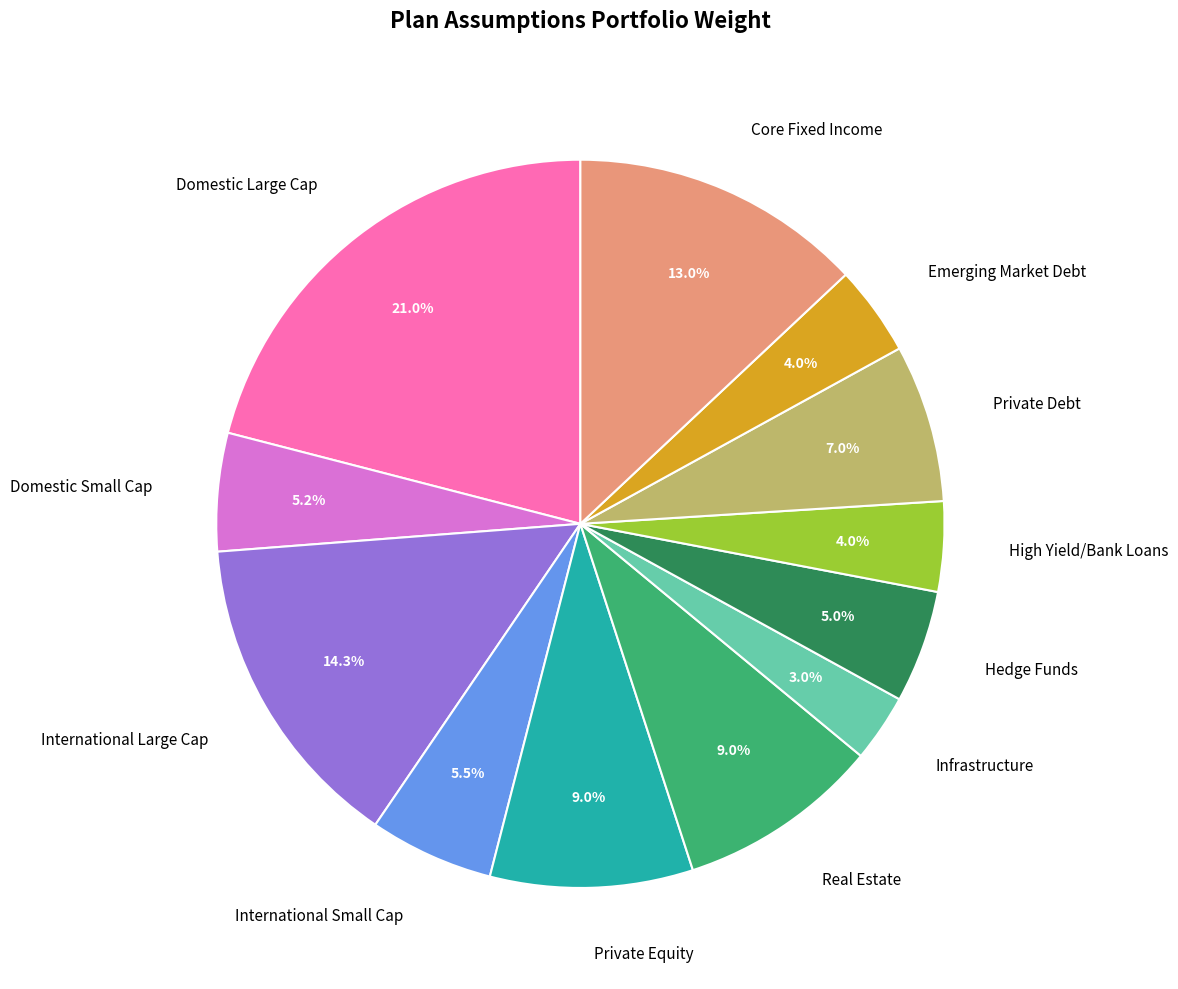

Which has a higher value, Core Fixed Income or Emerging Market Debt?

Core Fixed Income